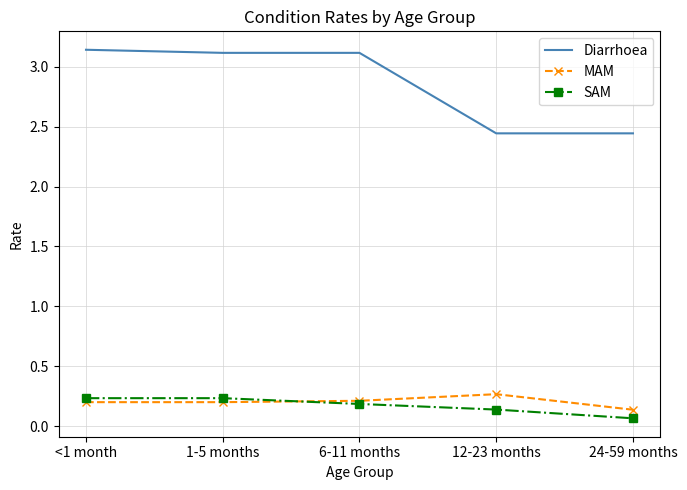

The value of MAM at 6-11 months is 0.2. True or false?

True